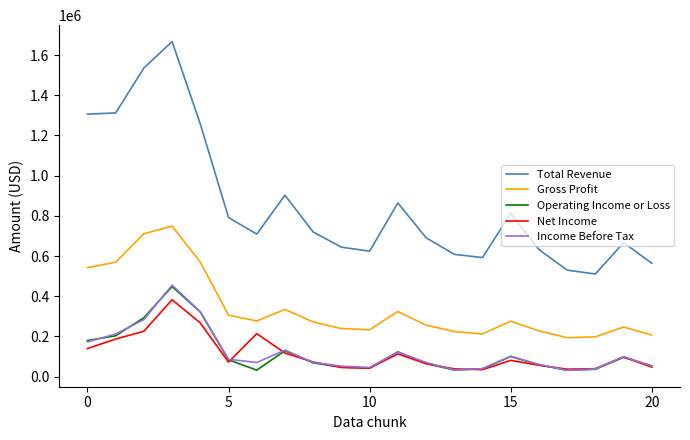

Which series has the largest range (max minus min)?

Total Revenue